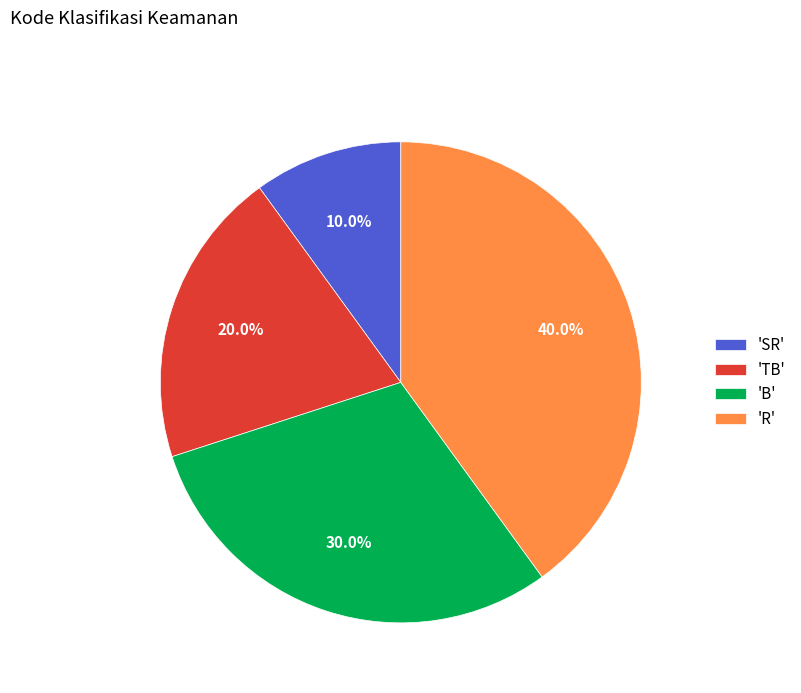

What is the ratio of the value at 'B' to the value at 'TB'?

1.5